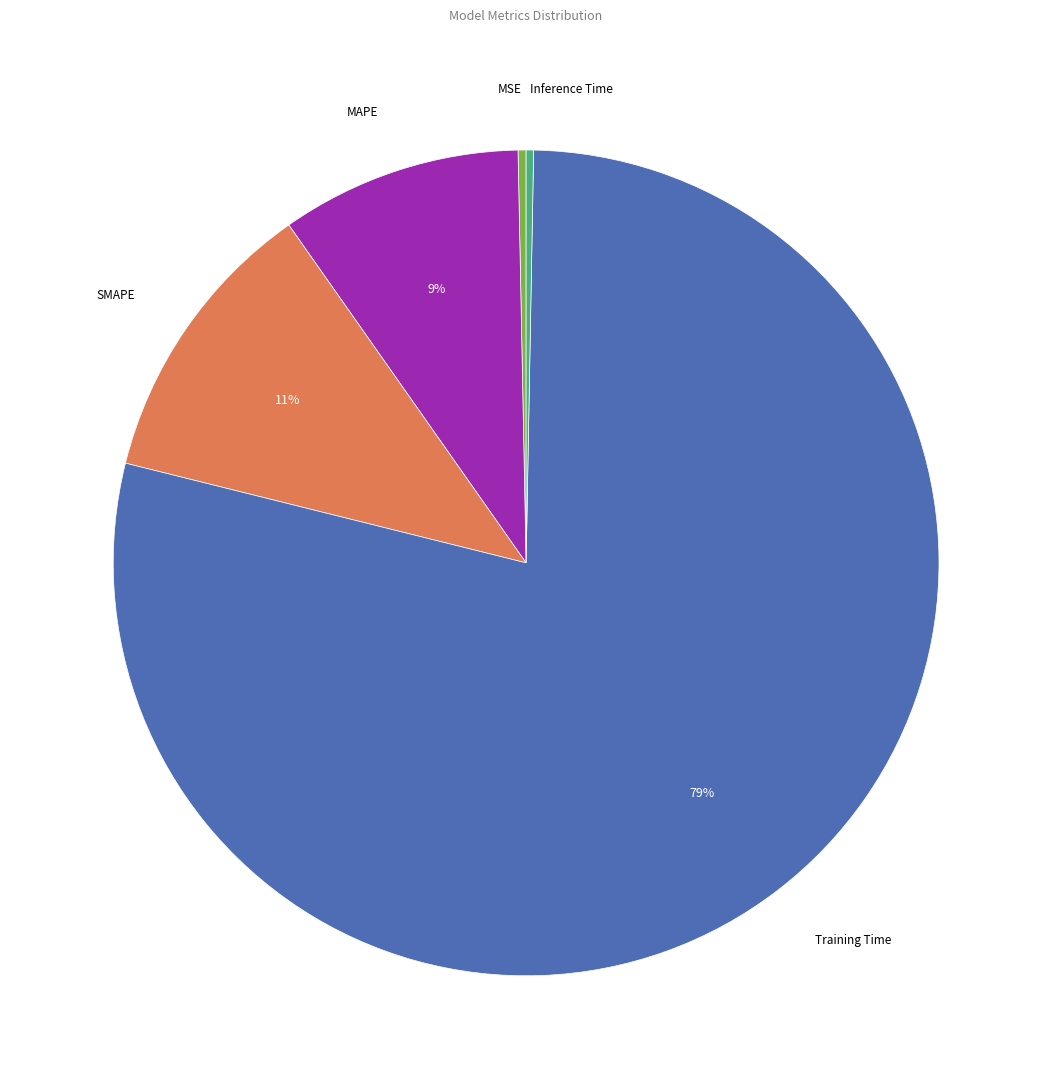

To the nearest percent, what is the average slice percentage?

20%